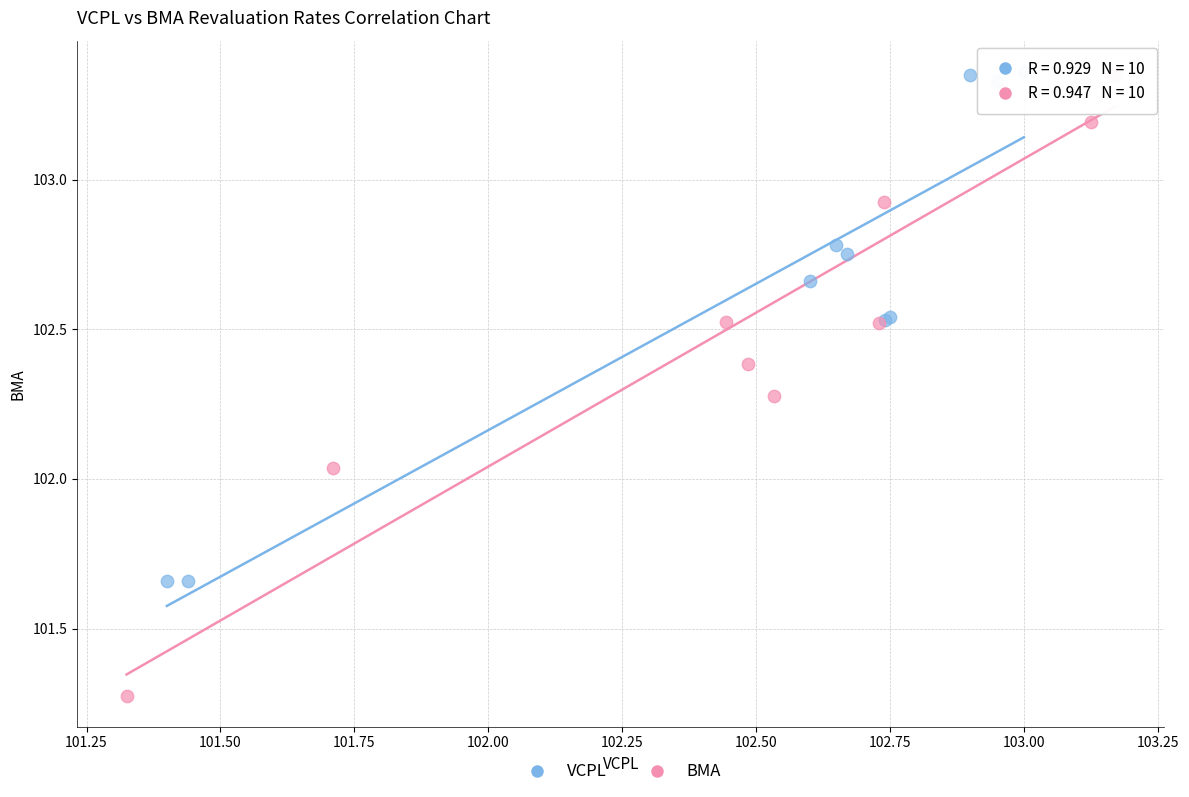

Which series has the widest spread of Y values?

BMA